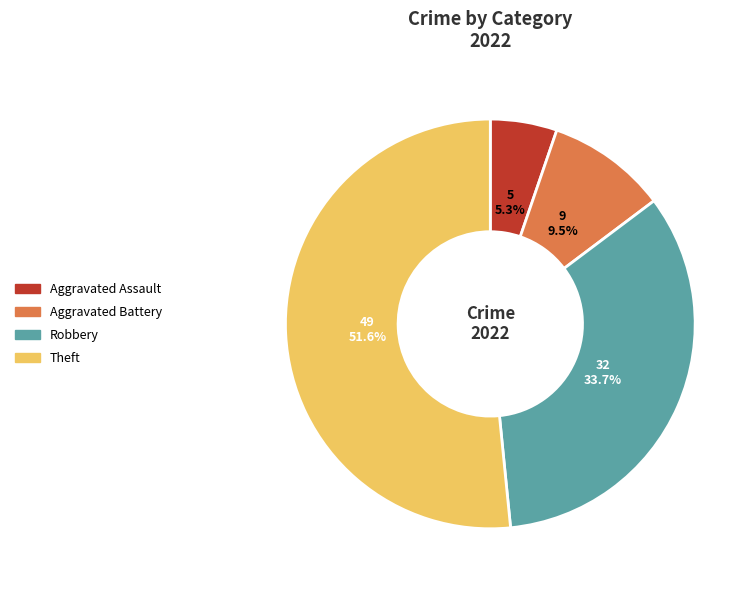

To the nearest percent, what is the average slice percentage?

25%